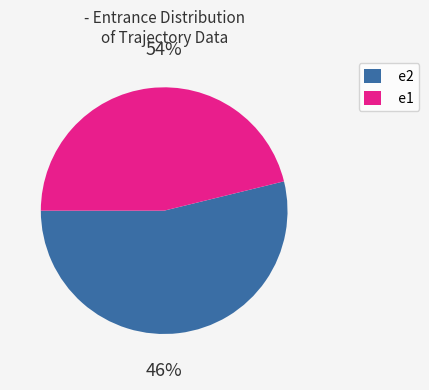

Does any single category account for the majority?

Yes